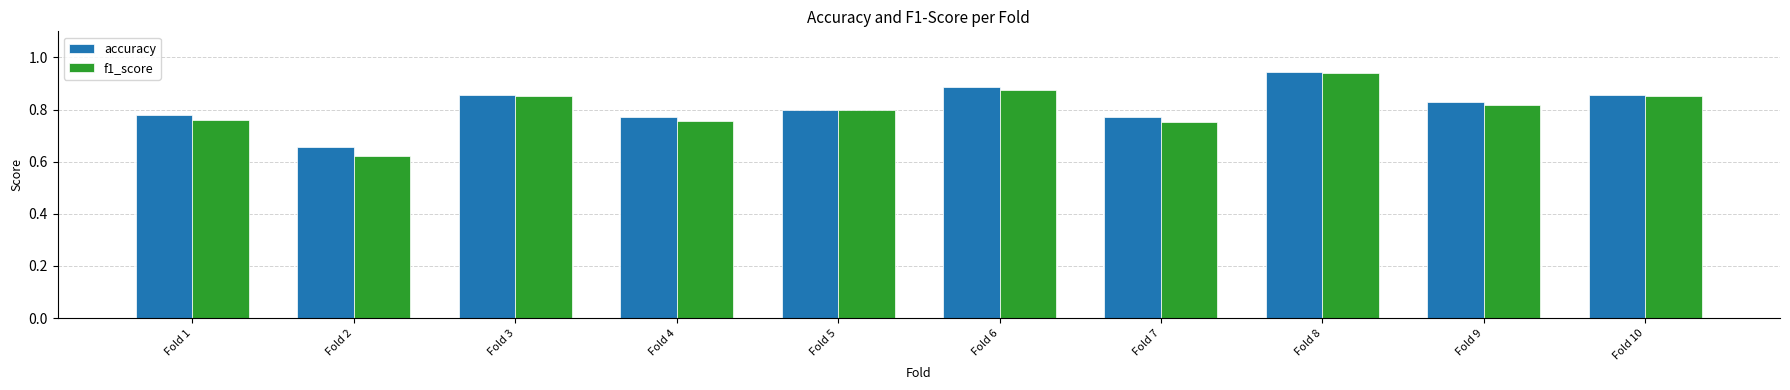

Which series has the widest spread of values?

f1_score